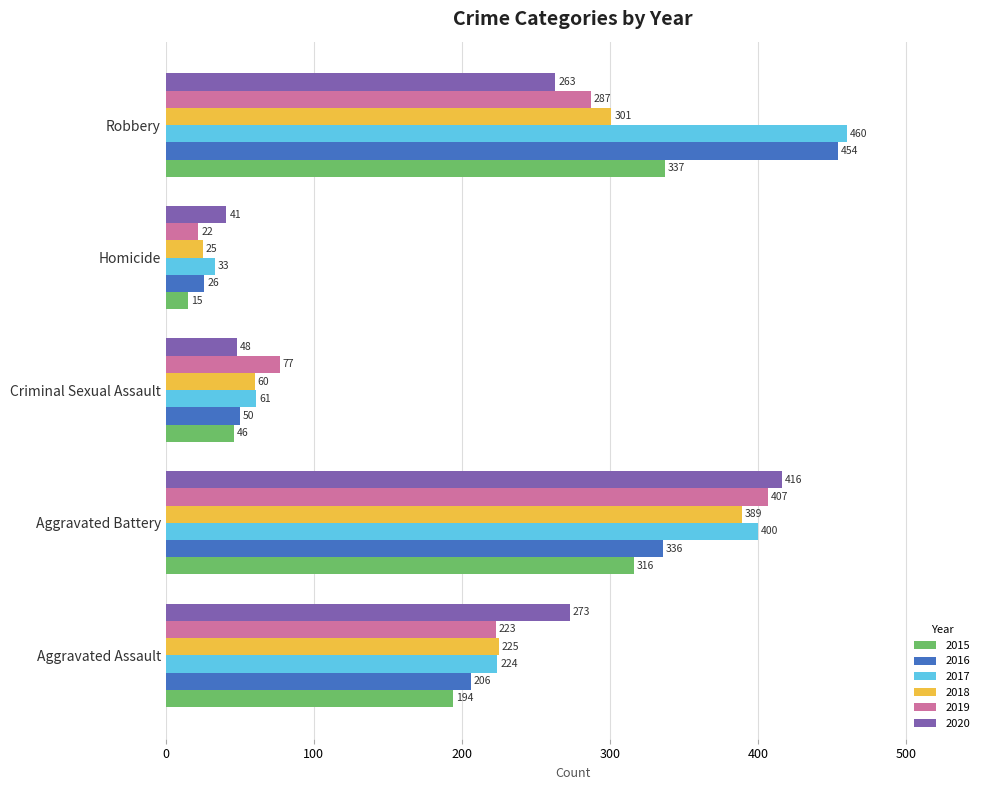

Rank the series at Aggravated Battery from highest to lowest value.

2020, 2019, 2017, 2018, 2016, 2015